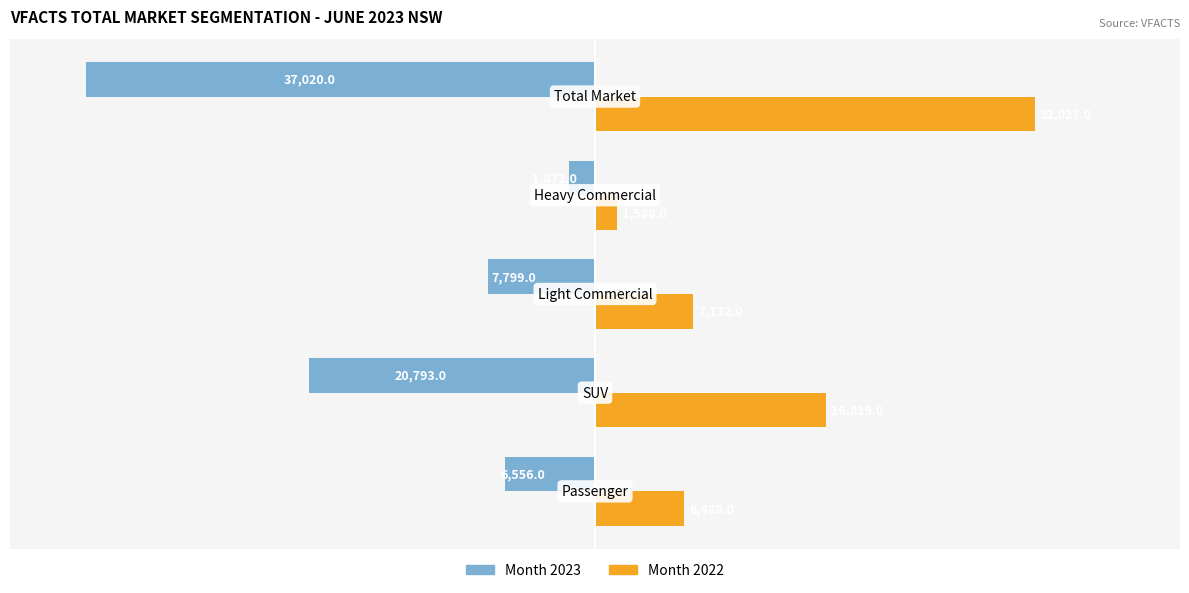

What are all the series names shown in the legend?

Month 2023, Month 2022